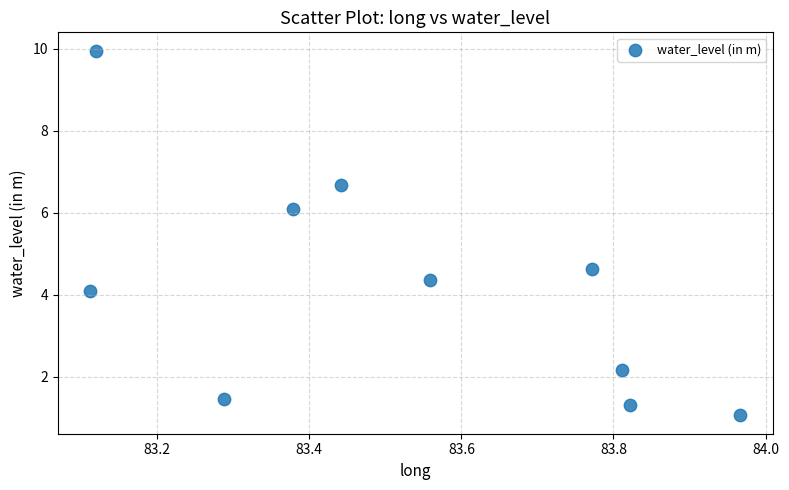

What Y value in the scatter plot is closest to 5?

4.6